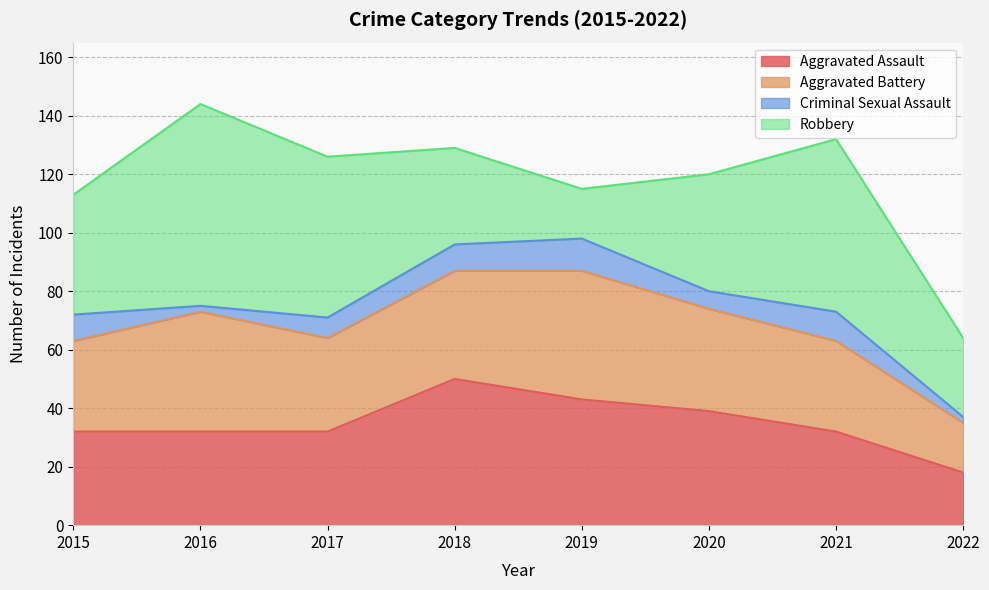

What value does the Criminal Sexual Assault series have at 2022?

2